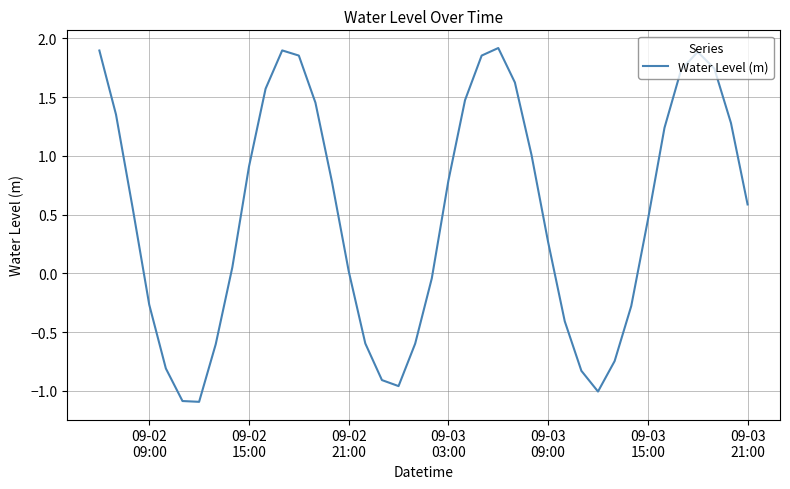

What is the difference between the maximum and minimum values?

3.0